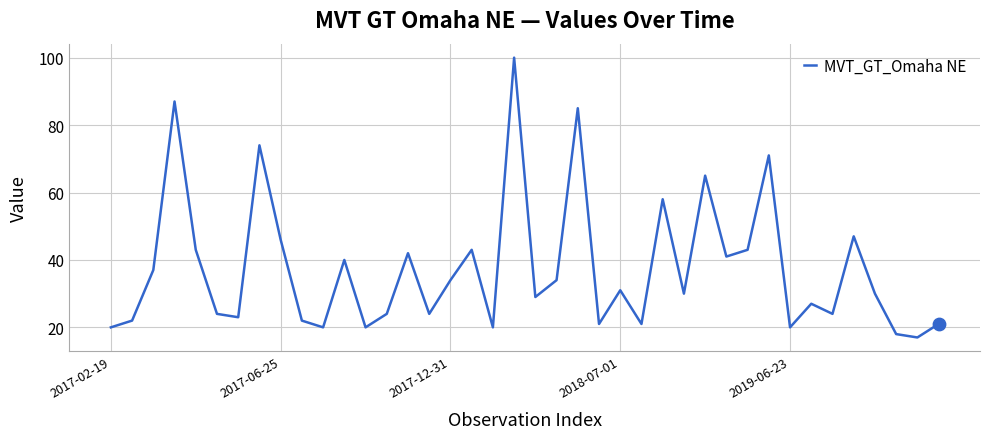

What is the difference between the maximum and minimum values?

83